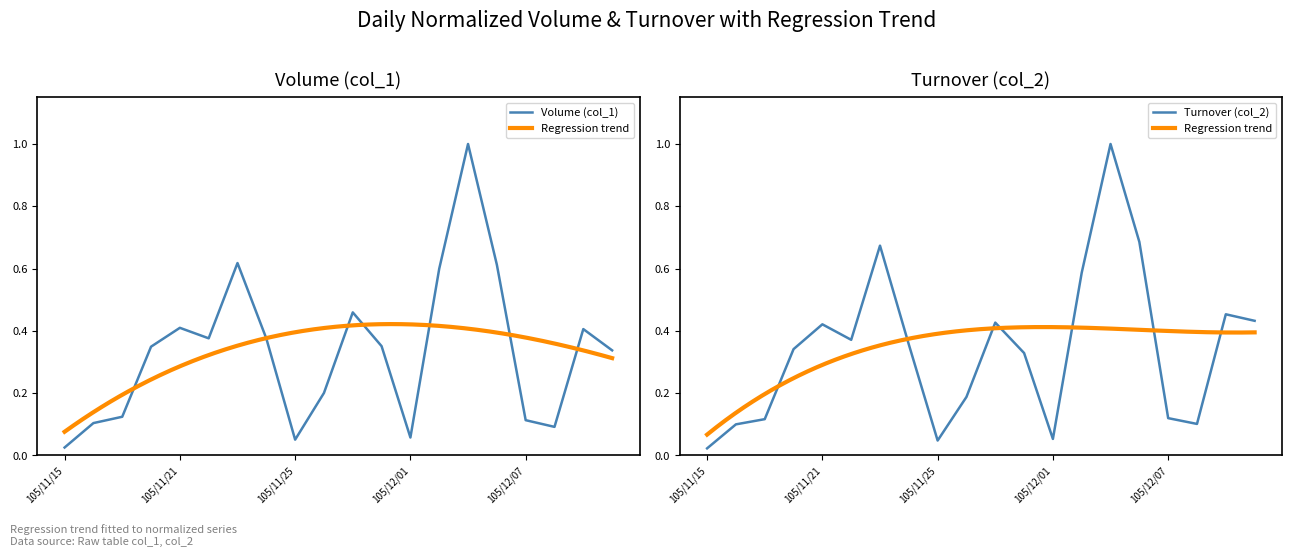

What is the label of the 7th point from the right?

105/12/02